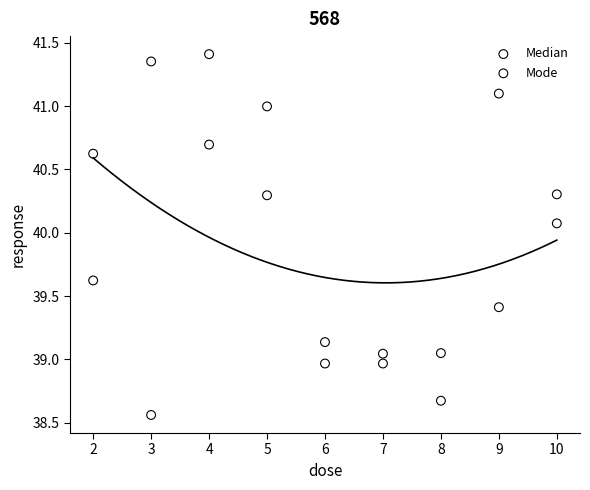

Across all data points, what is the range of Y values (max minus min)?

2.8